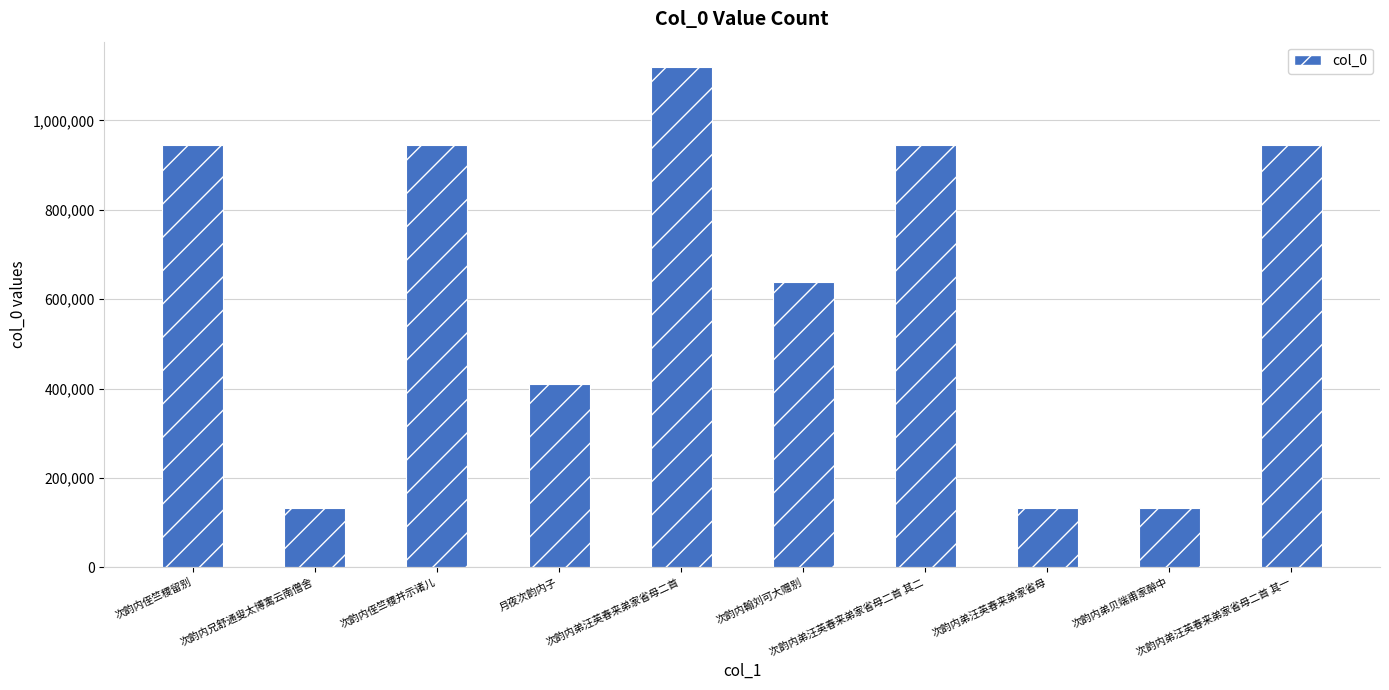

At which label is the value closest to 625906?

次韵内翰刘可大赠别